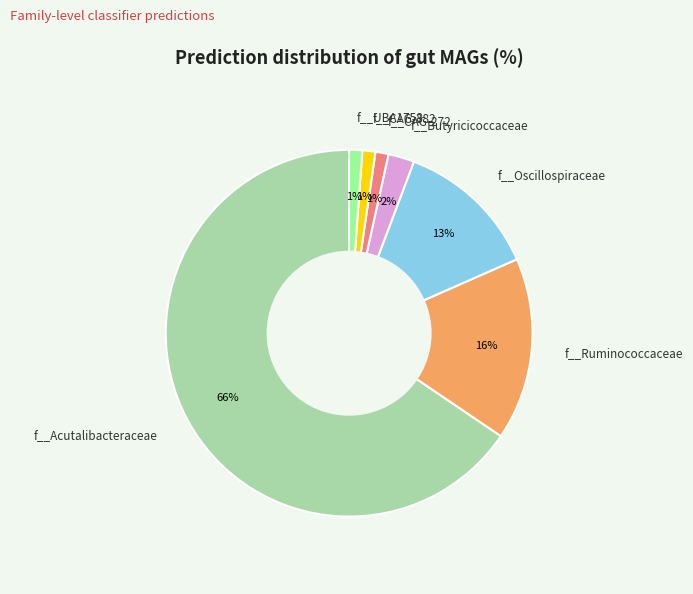

Does any single category account for the majority?

Yes